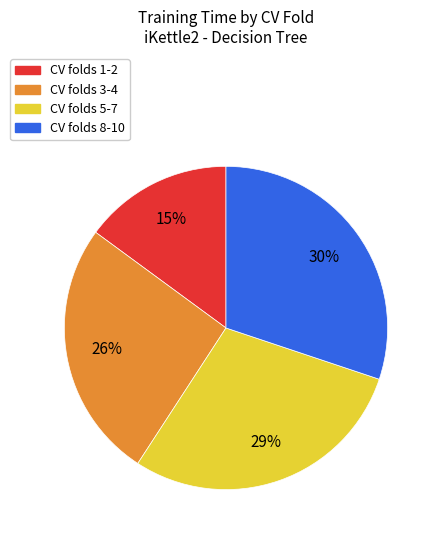

Does any single category account for the majority?

No